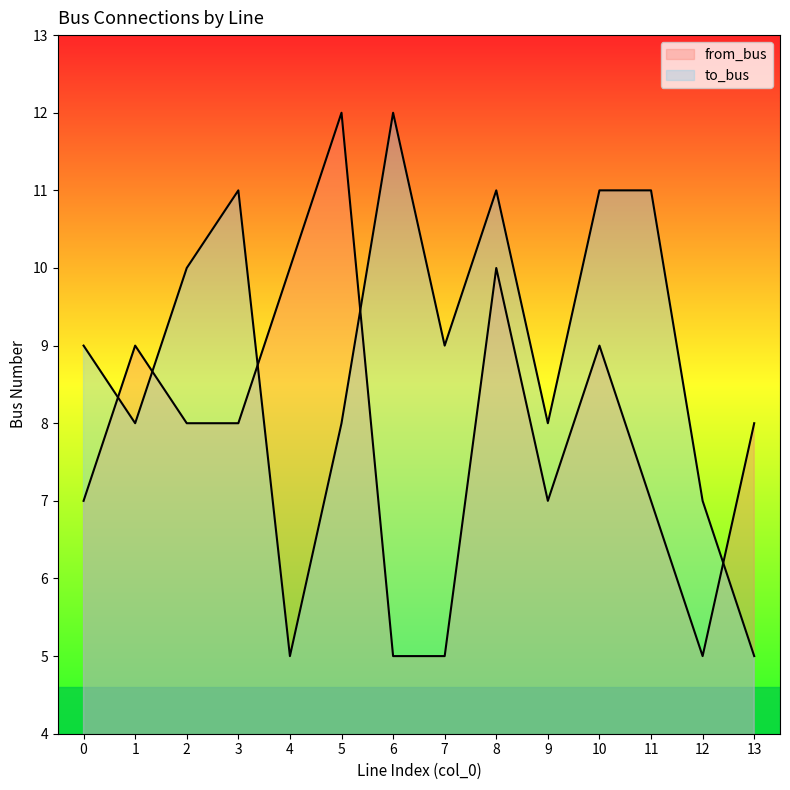

At which label does to_bus reach its minimum?

4